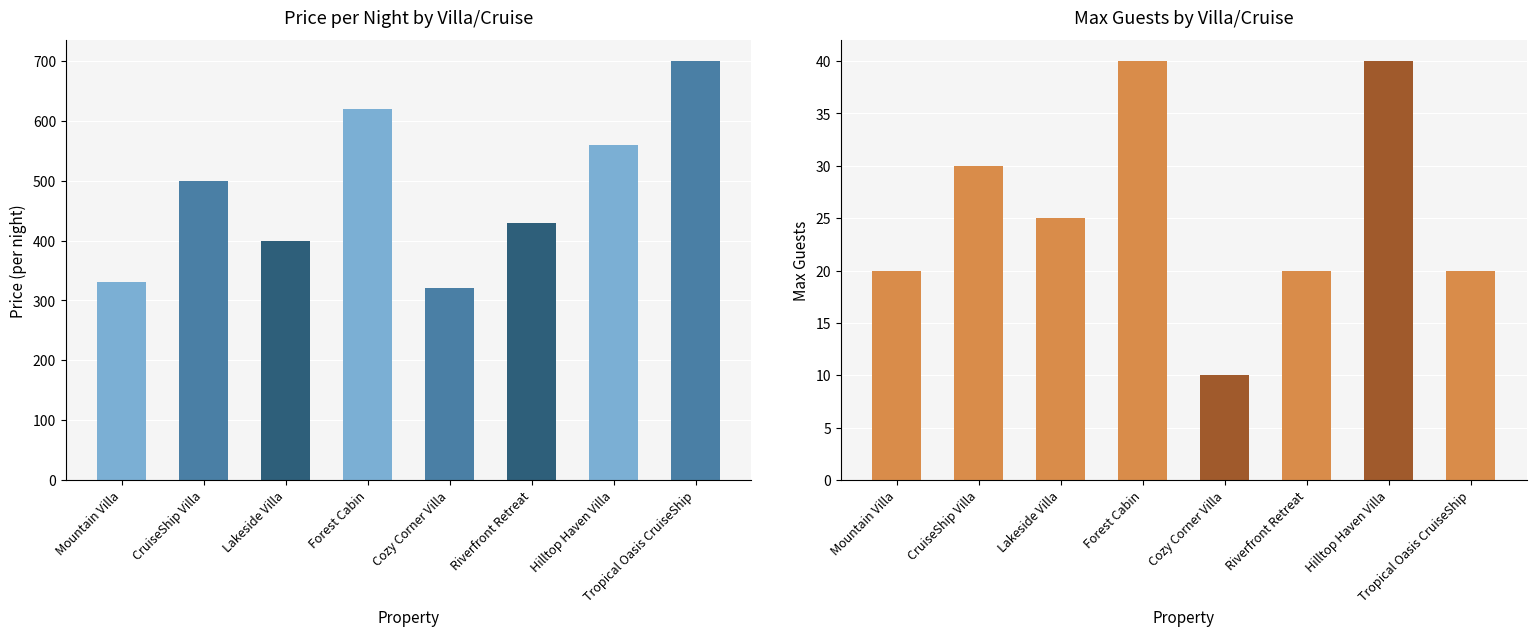

True or false: Max Guests has a value of 40 at Forest Cabin.

True